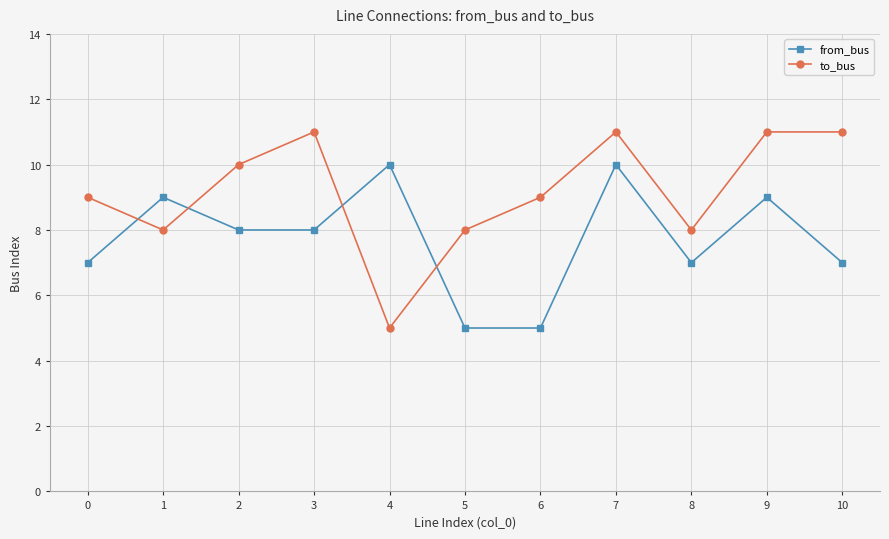

List the series in order of their peak value, lowest first.

from_bus, to_bus